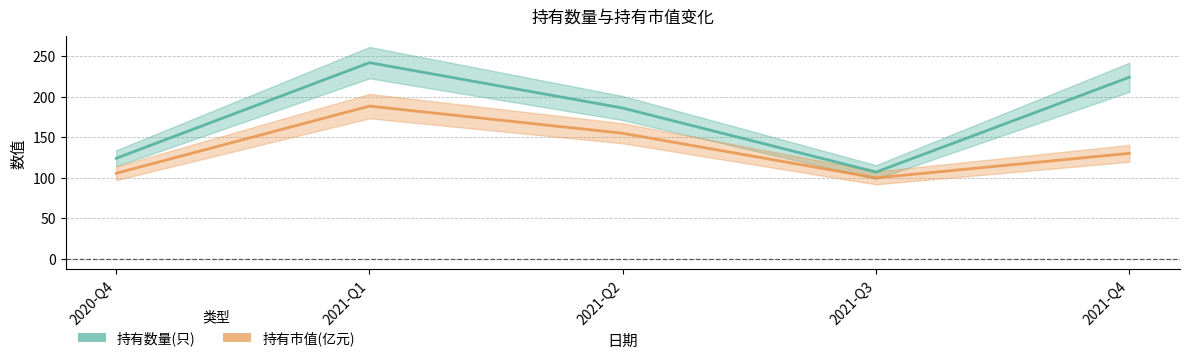

True or false: 持有市值(亿元) and 持有数量(只) cross at least once.

False